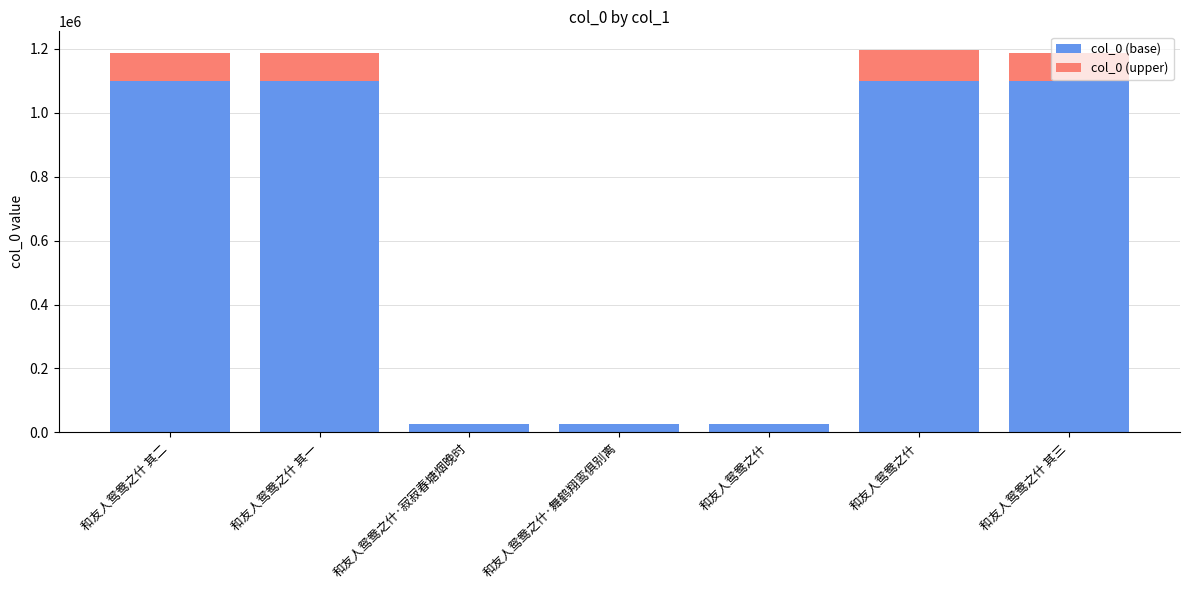

Does the chart contain stacked bars?

Yes